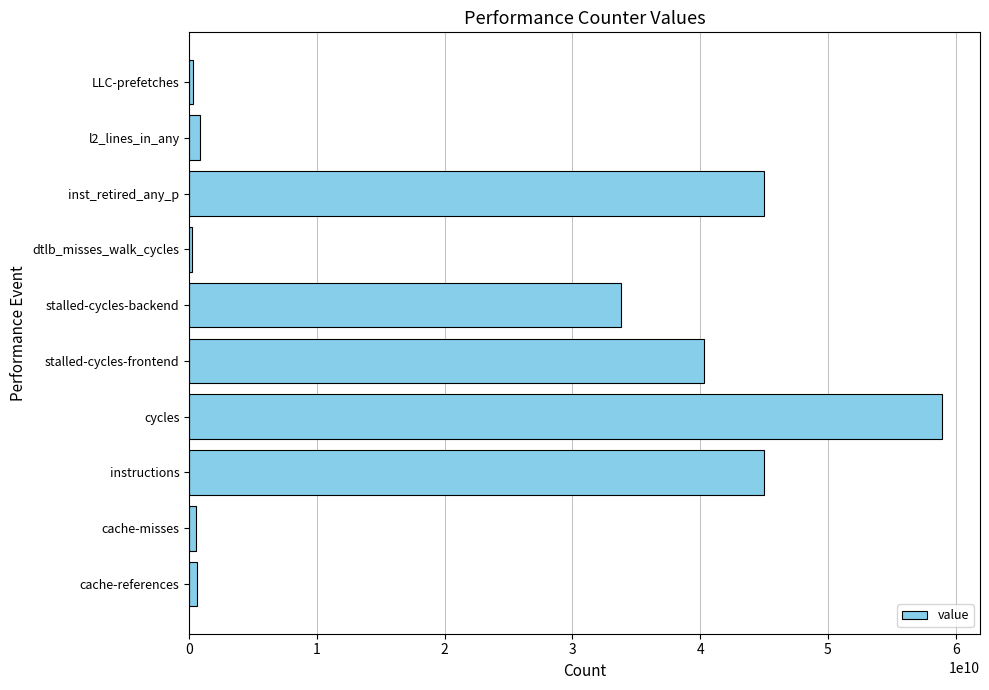

What is the greatest value displayed?

58957965590